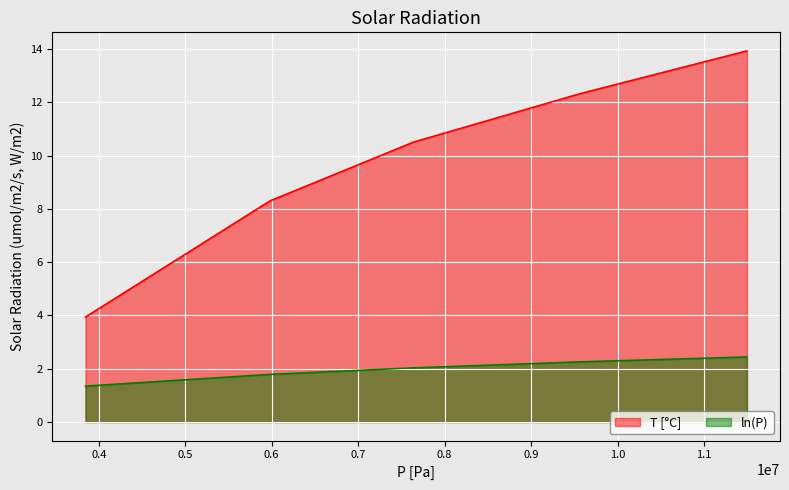

What is the spread (max minus min) of values at 3846000?

2.6